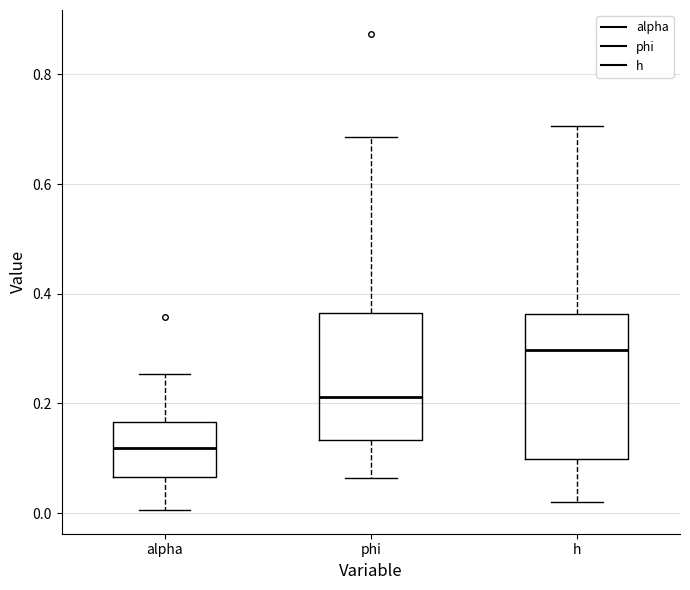

Reading left to right, read every box against the y-axis: the position of its median line, the range the box covers, and the ends of its whiskers. The values are not printed on the chart, so give them approximately, as read against the axis.

alpha: median 0.12, box 0.06 to 0.16, whiskers 0.00 to 0.26
phi: median 0.22, box 0.14 to 0.36, whiskers 0.06 to 0.68
h: median 0.30, box 0.10 to 0.36, whiskers 0.02 to 0.70